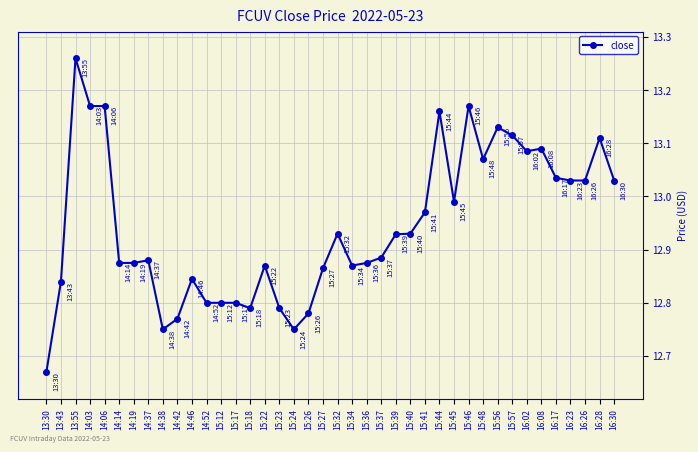

At which label is the value closest to 12?

13:30